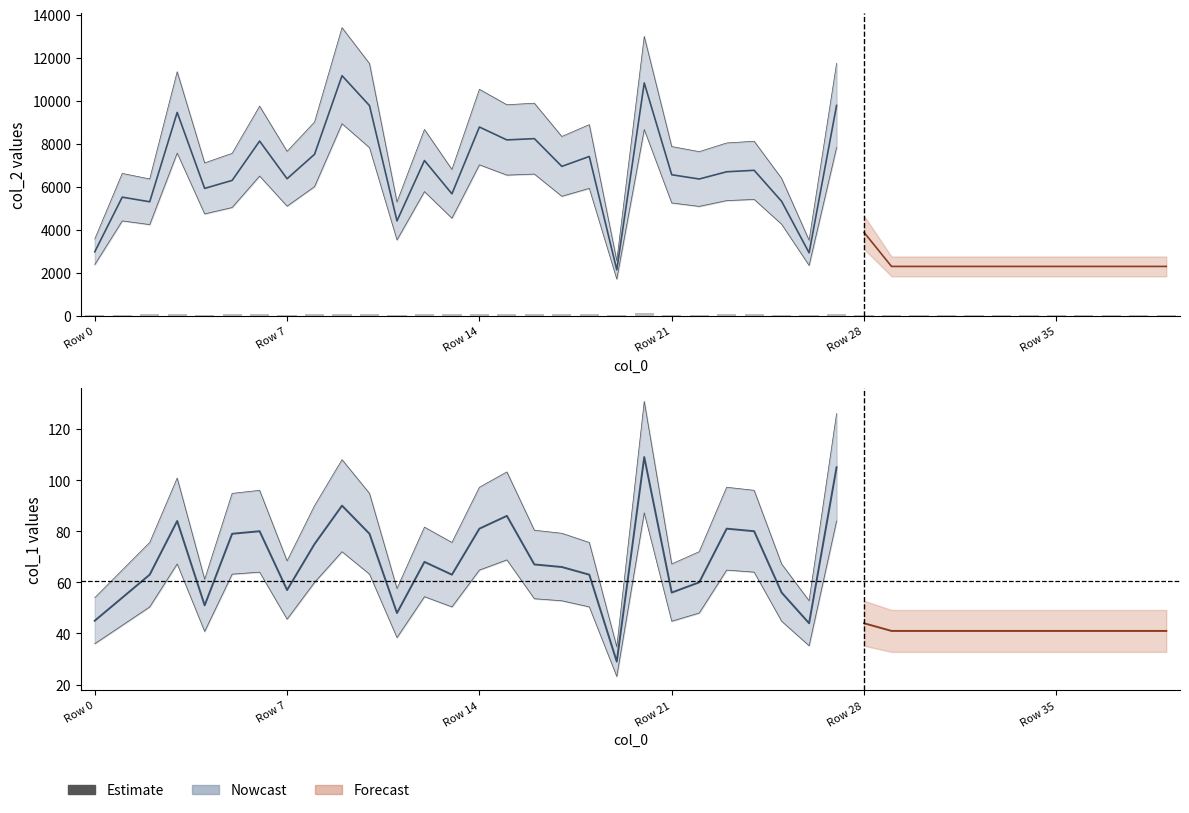

True or false: the data shows 75 at 8.

True